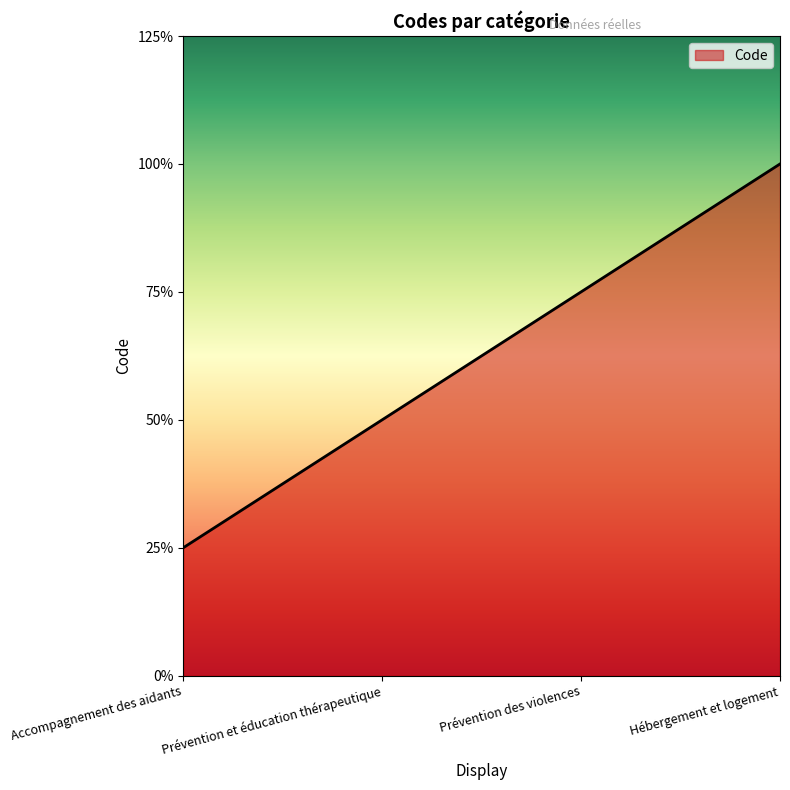

Does the chart have visible grid lines?

No